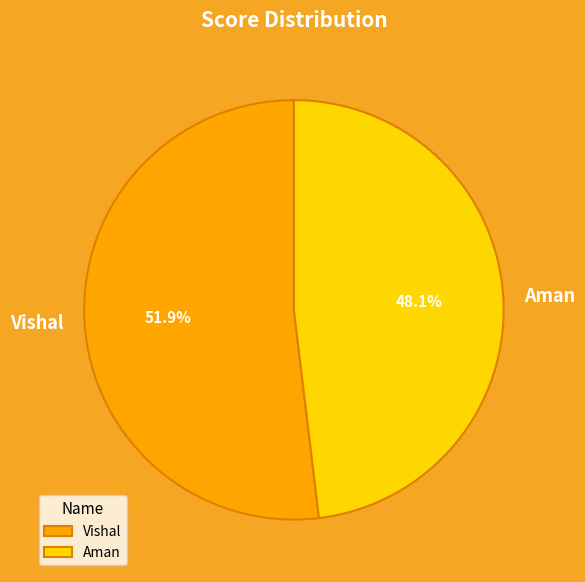

How many slices are in this pie chart?

2